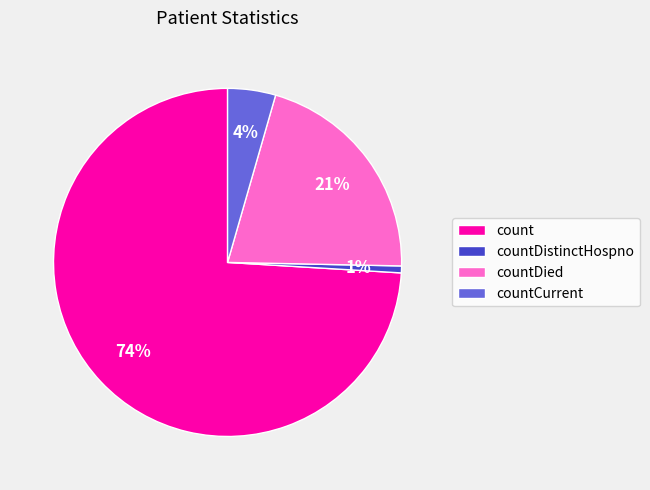

To the nearest percent, what is the difference between the largest and smallest slice percentages?

73%